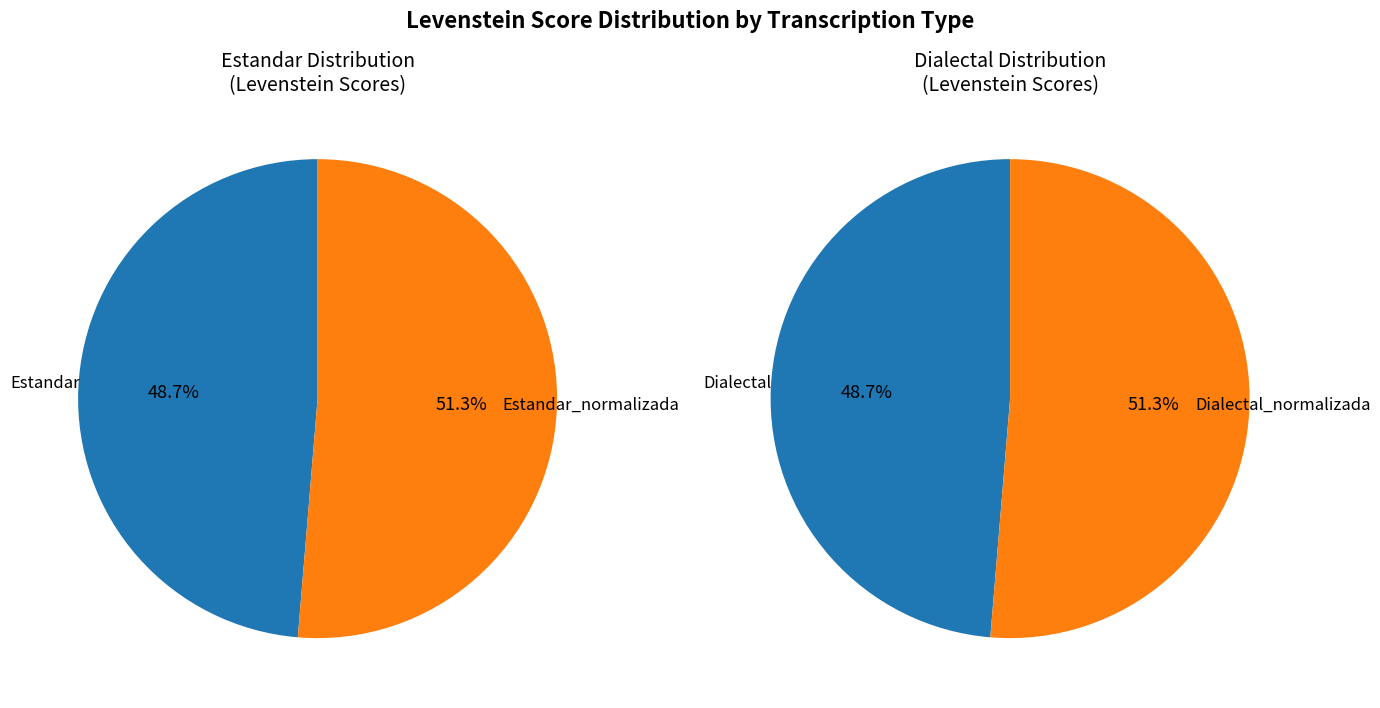

Which category has the smallest portion of the pie?

Estandar